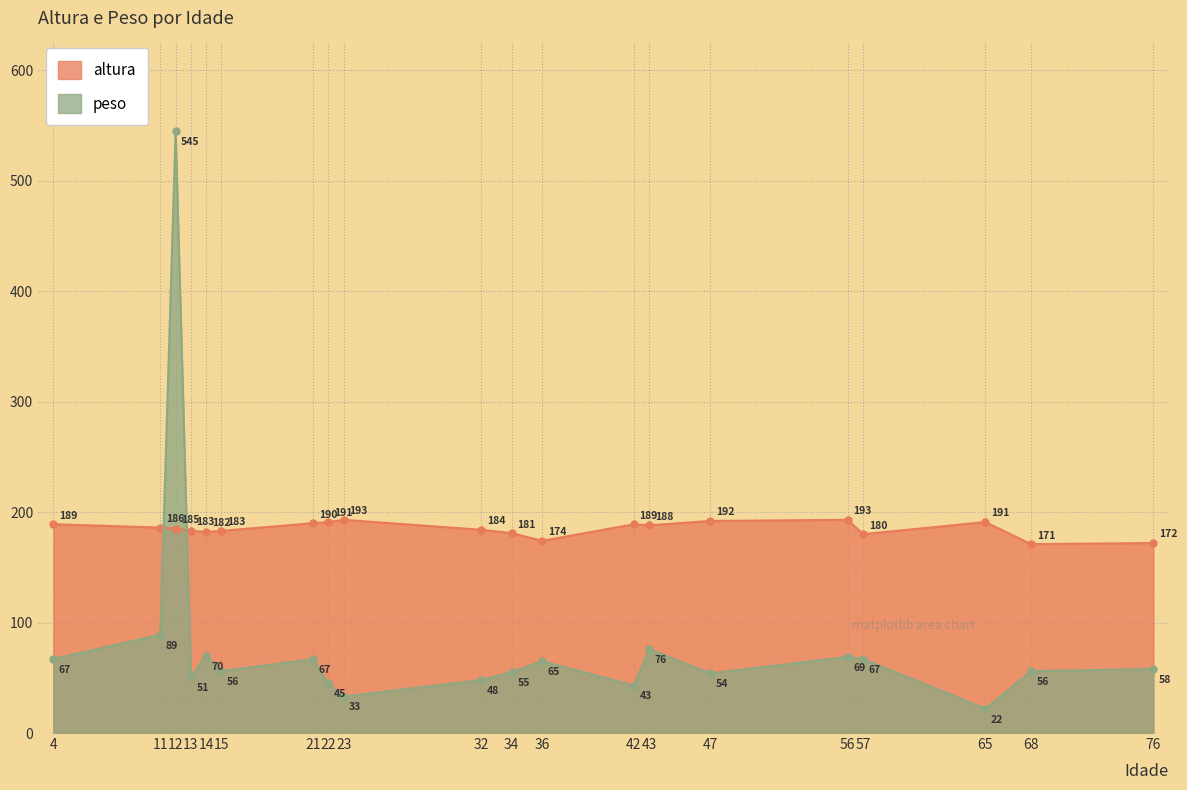

Count the number of data series in this chart.

2